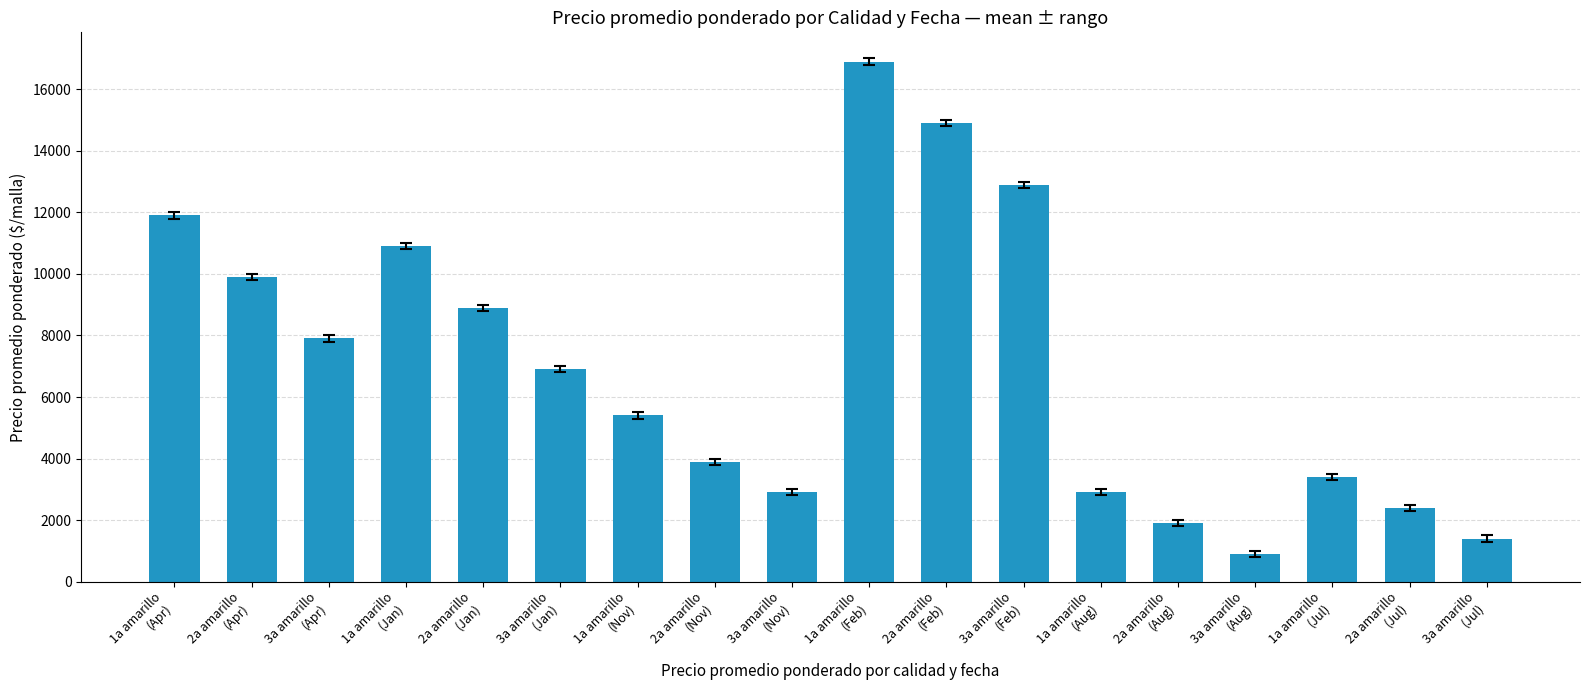

True or false: the data shows 1671 at 2a amarillo
(Jul).

False